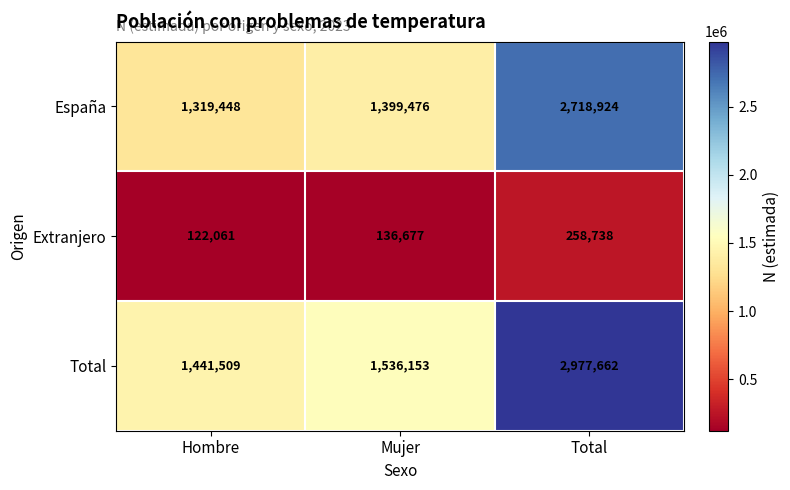

Rank the series at Total from highest to lowest value.

Total, España, Extranjero